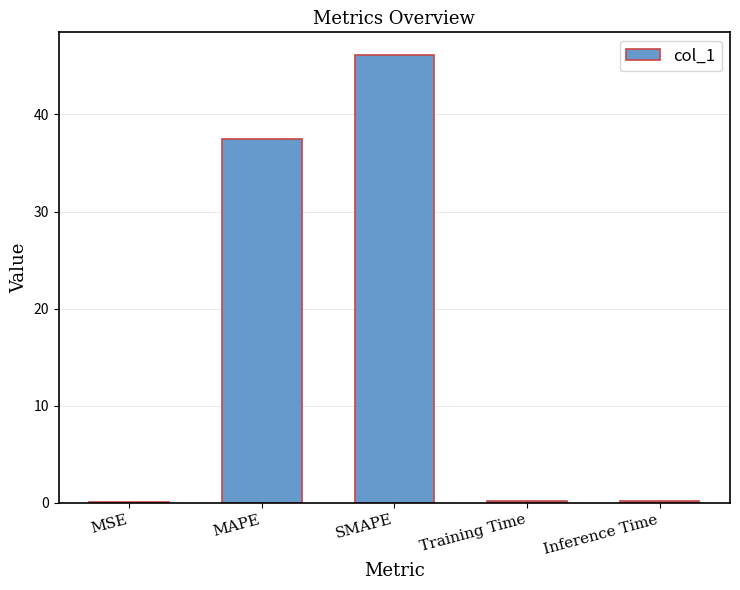

What is the sum of all values?

84.1